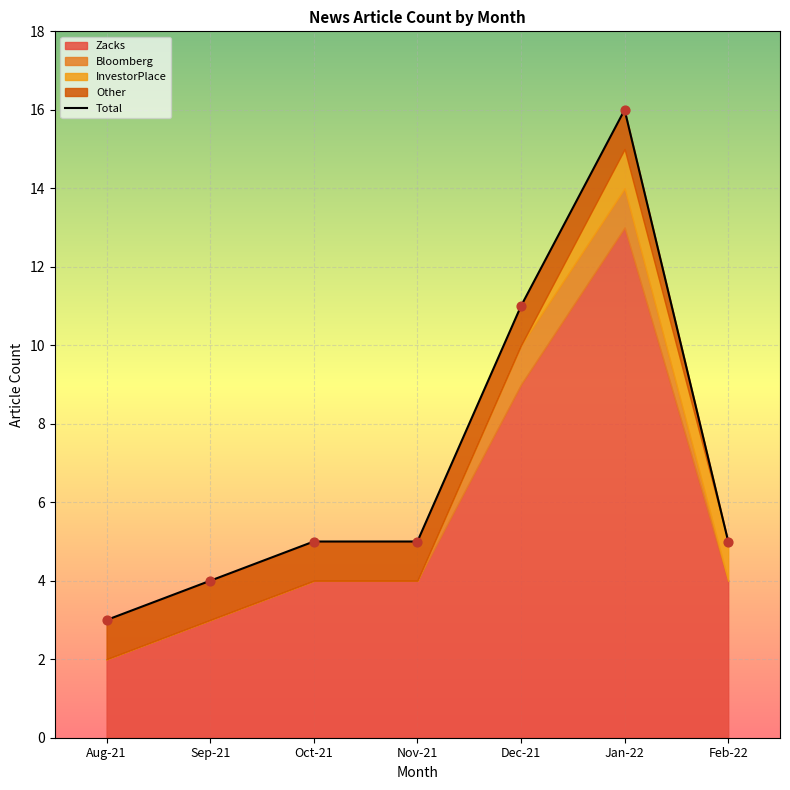

Between 2021-08 and 2021-09, which is larger?

2021-09